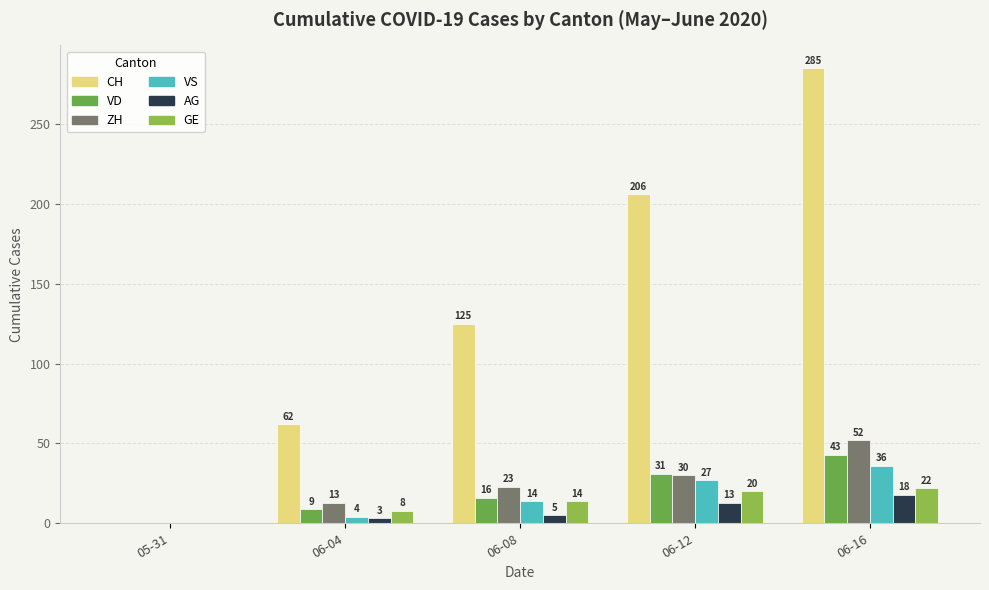

Are the bars grouped side by side (vs. stacked)?

Yes